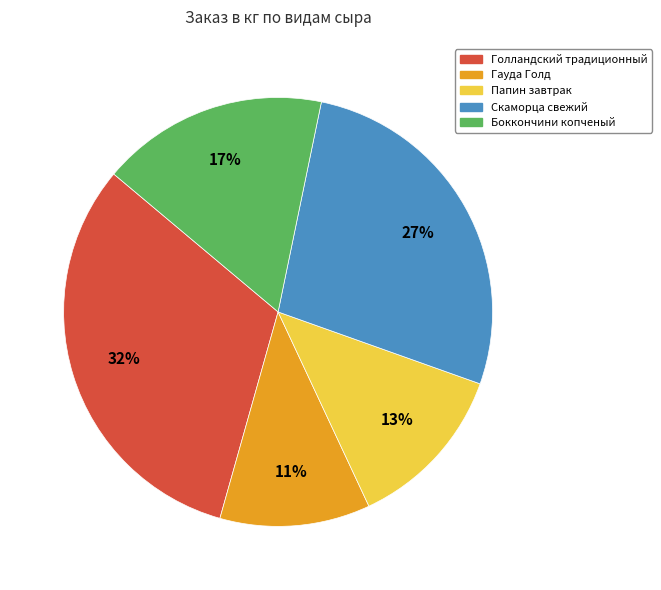

Is the sum of Гауда Голд and Голландский традиционный greater than half?

No